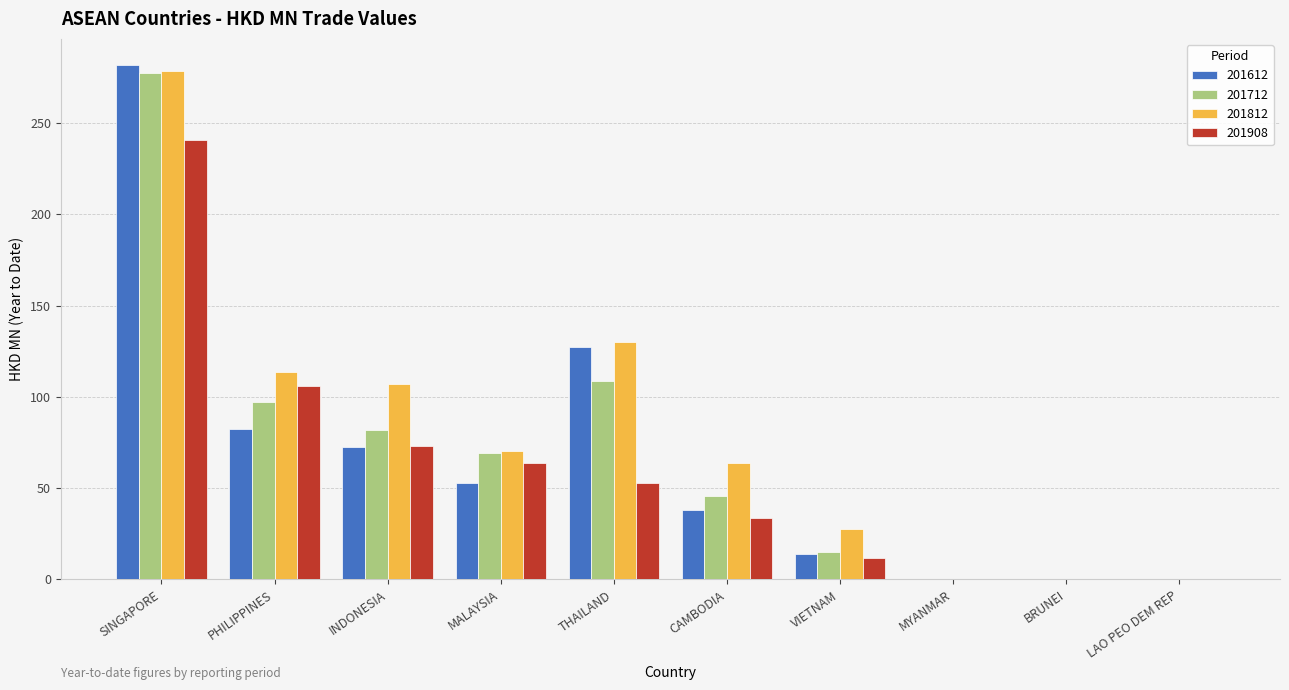

What is the average value of the 201712 series?

69.6